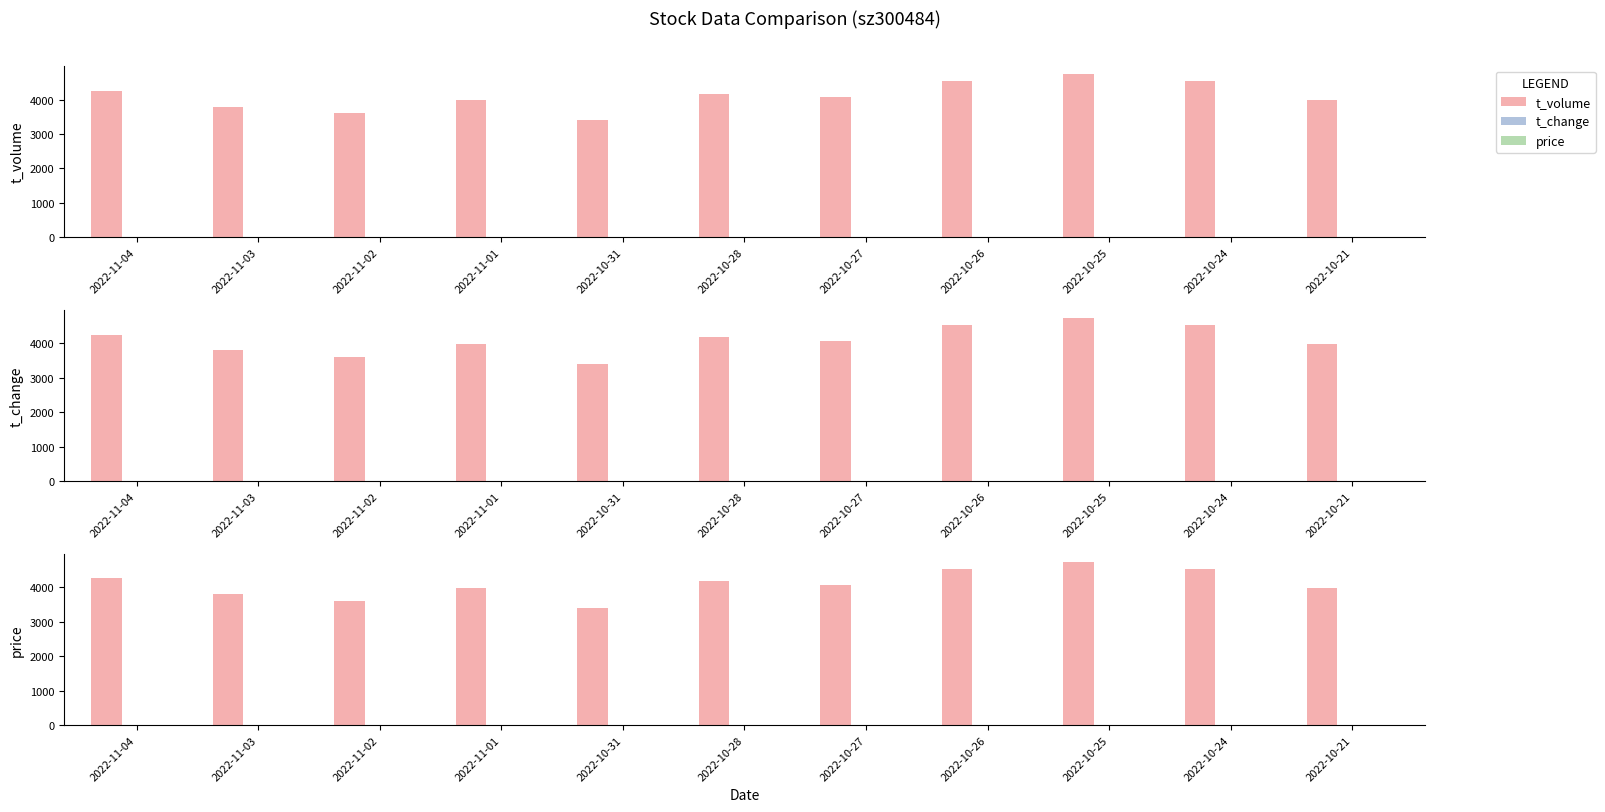

Between 2022-10-26 and 2022-10-21, which series saw the biggest shift?

t_volume